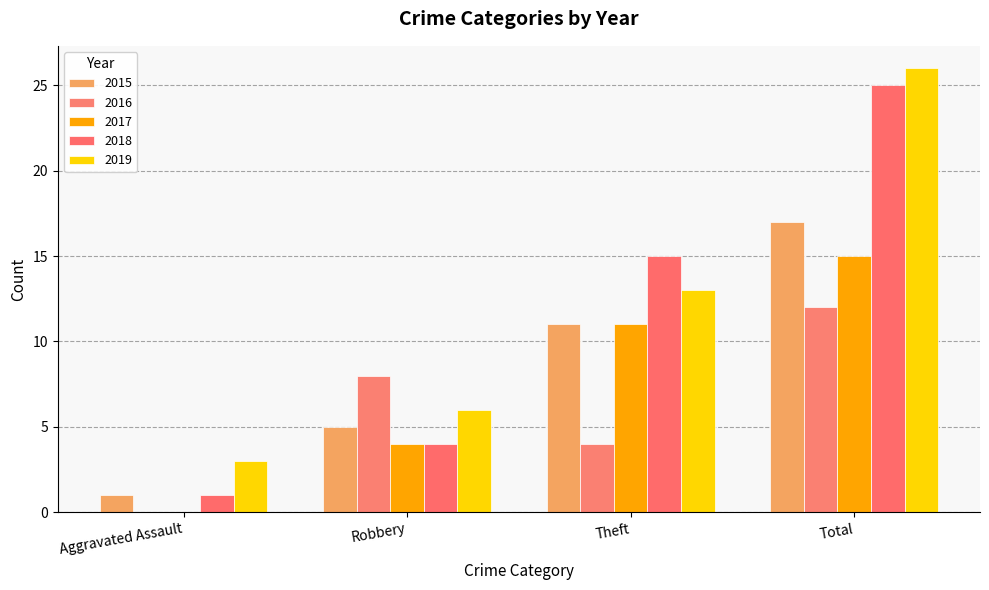

How many distinct data groups are displayed?

5